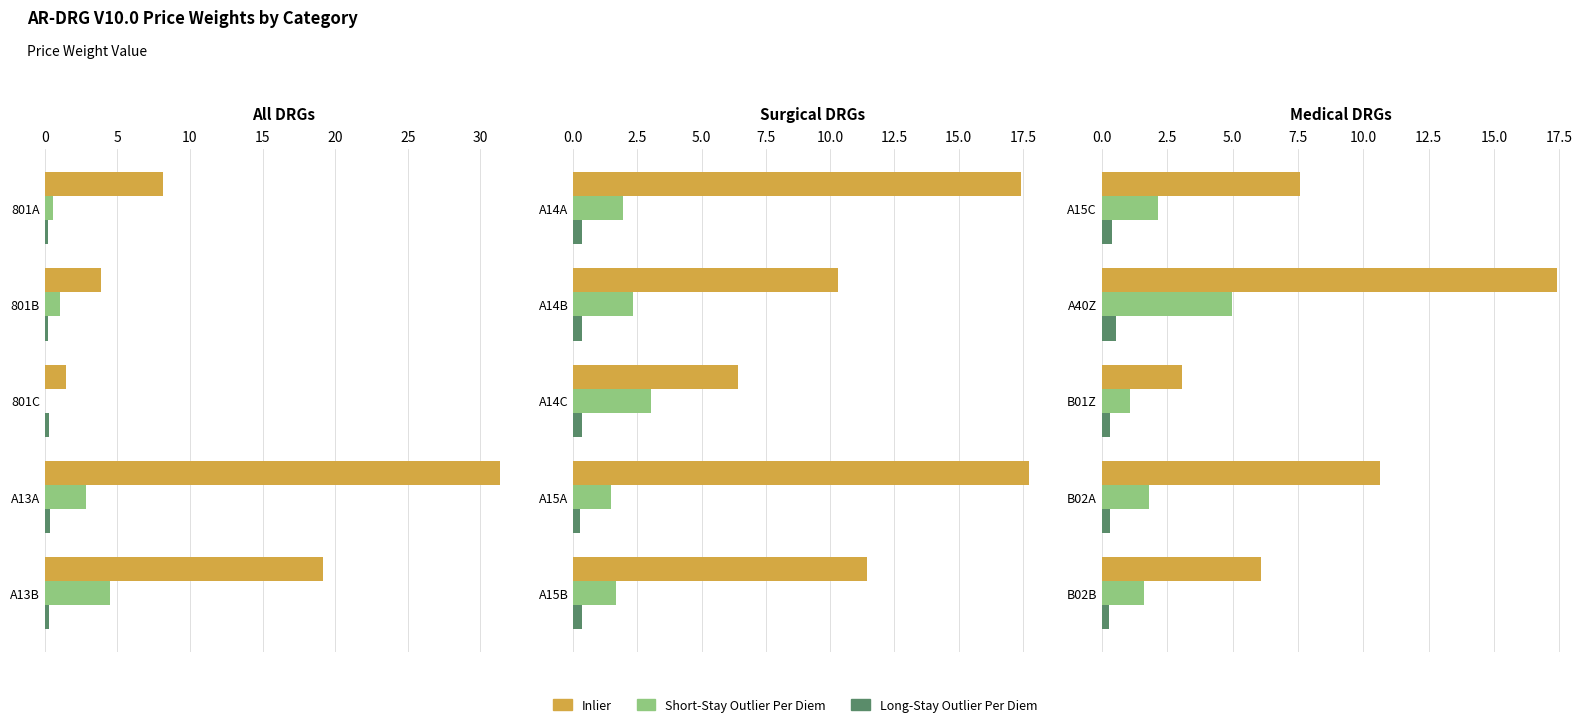

What is the total value across all series at B02B?

8.0